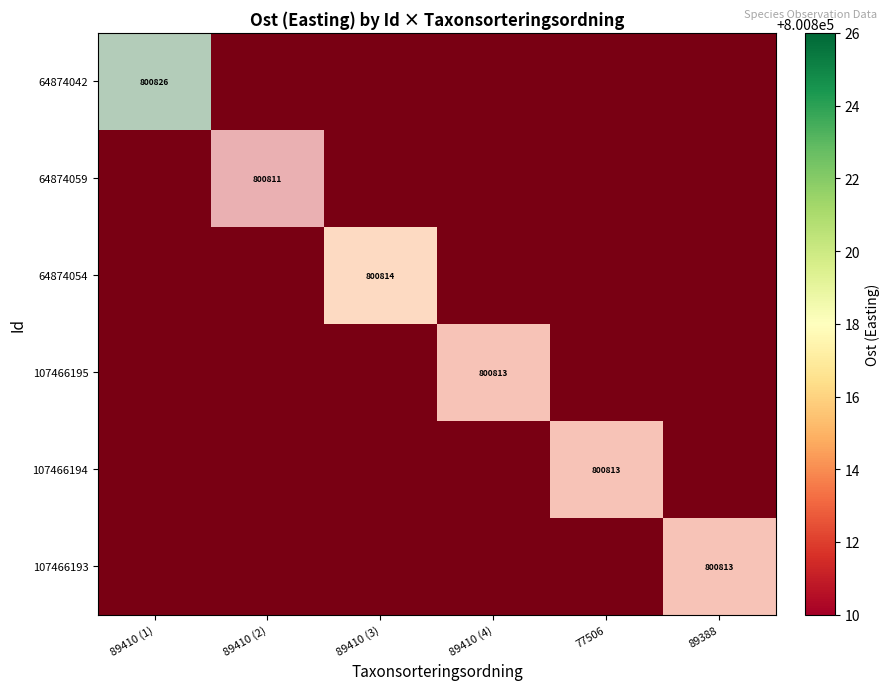

Which series has the largest total across all categories?

64874042